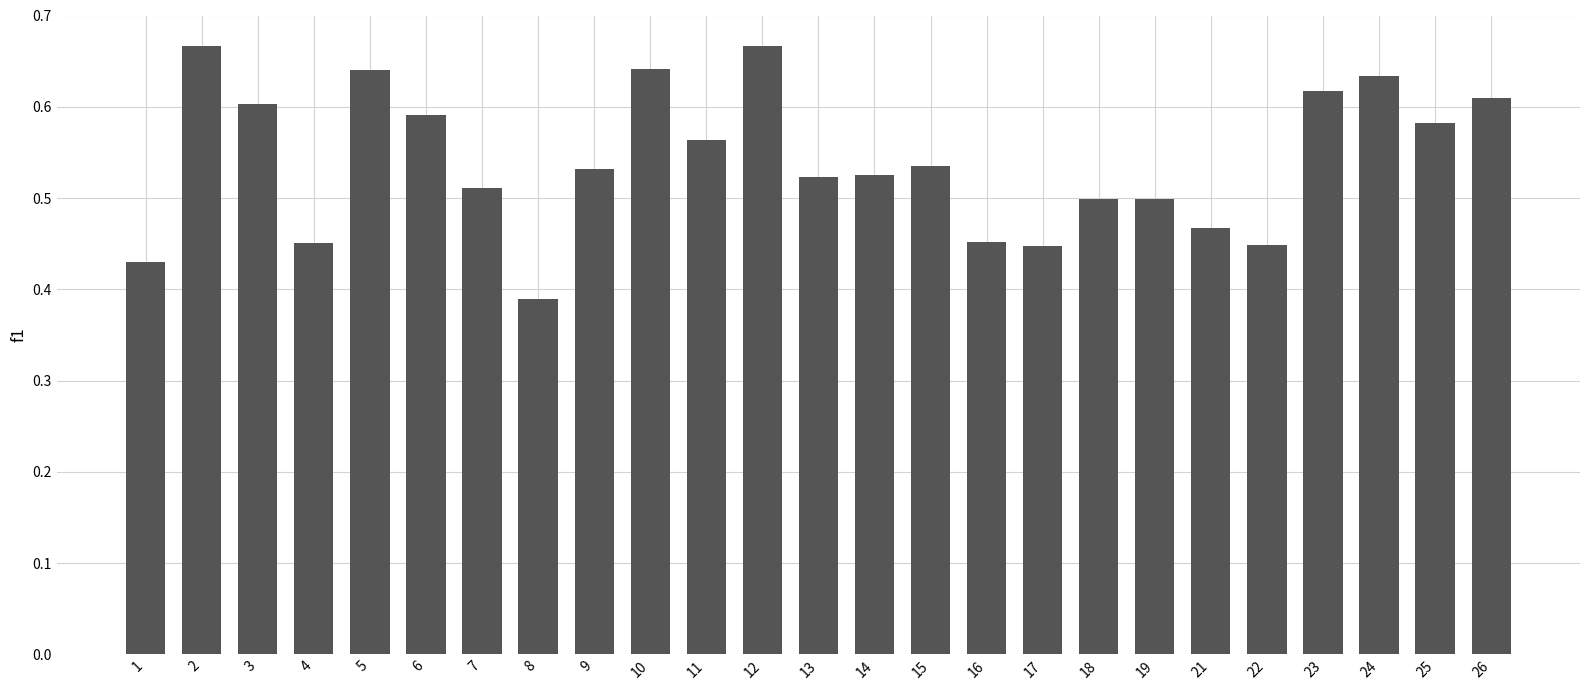

What is the sum of the values at 17 and 1?

0.9